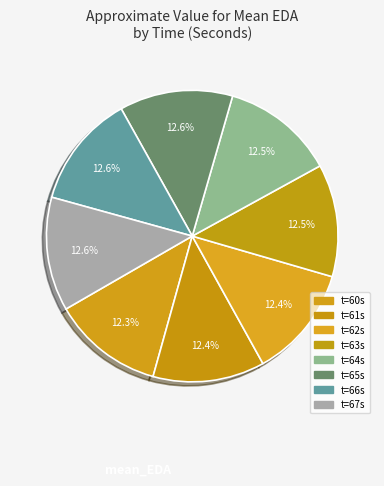

Is there a majority slice in this chart?

No